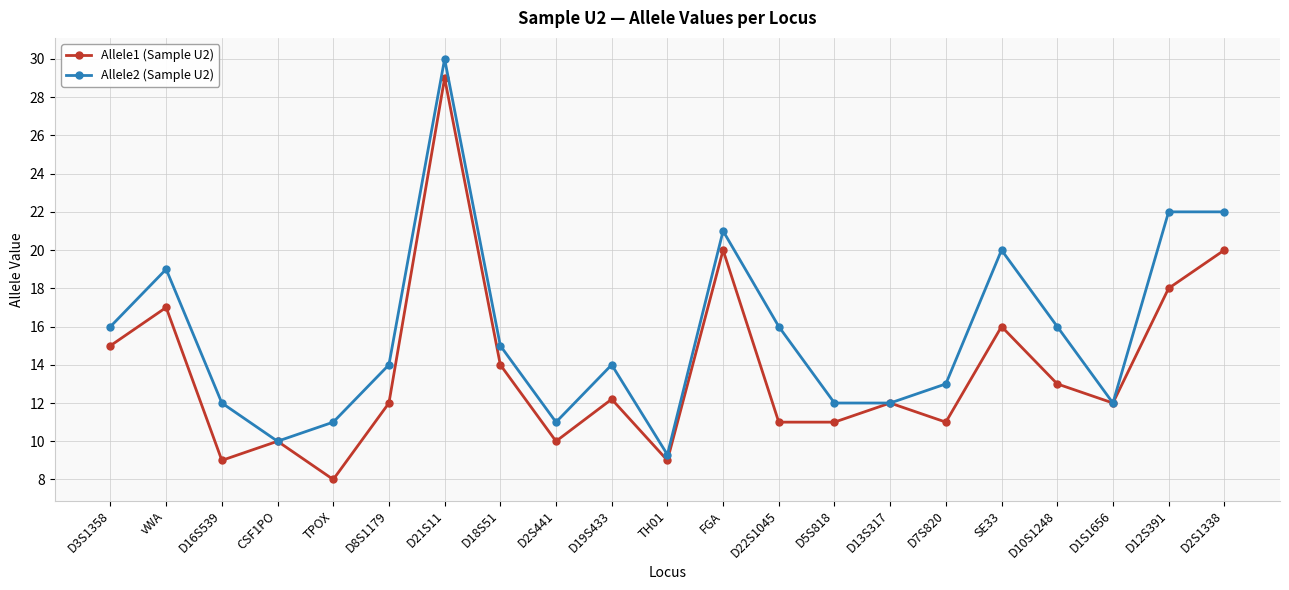

What is the difference between the maximum and minimum values in the Allele1 (Sample U2) series?

21.0